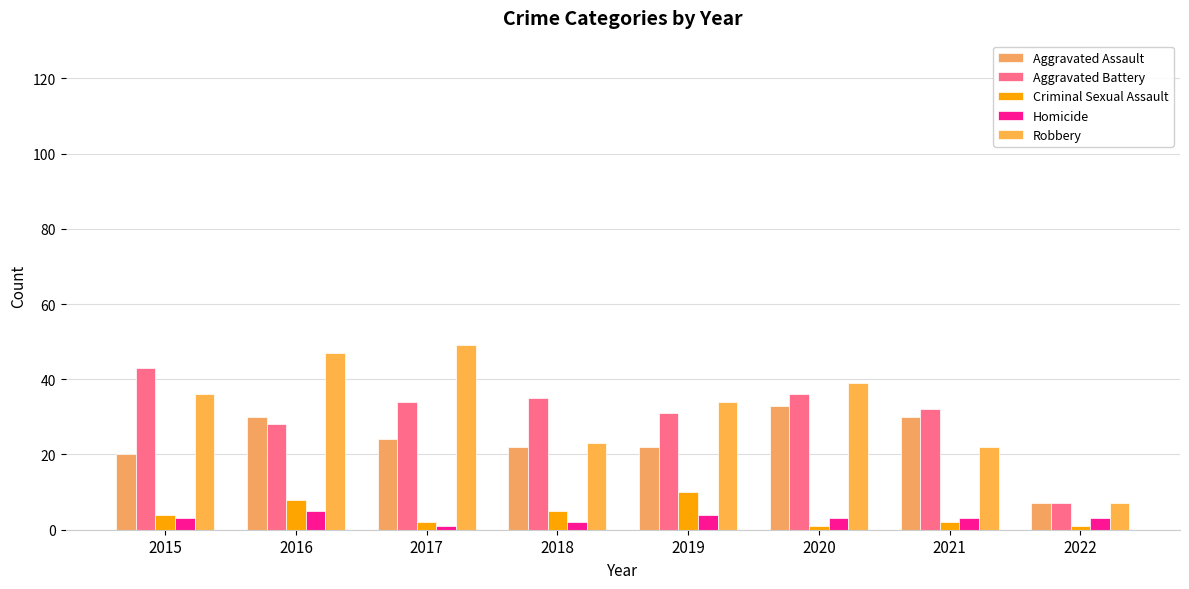

What is the maximum value for Criminal Sexual Assault?

10